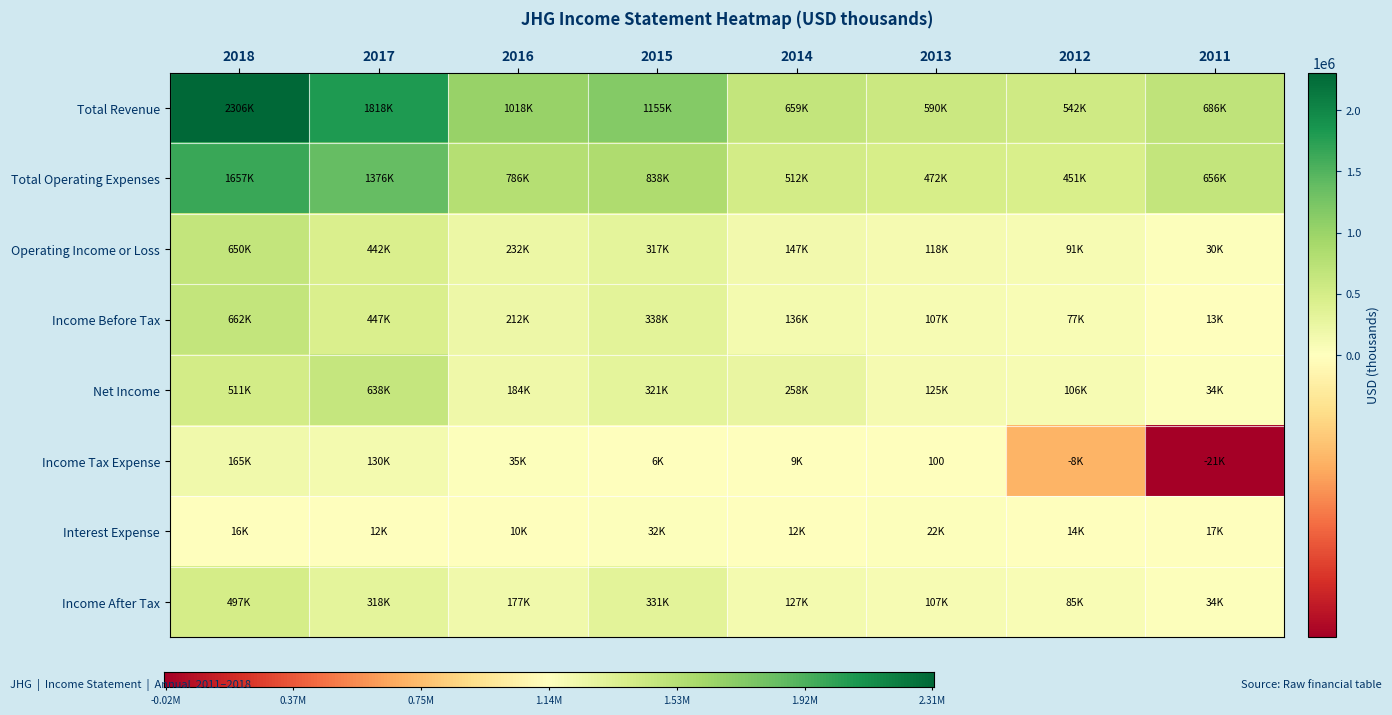

Which series changed the most between 2015 and 2012?

Total Revenue